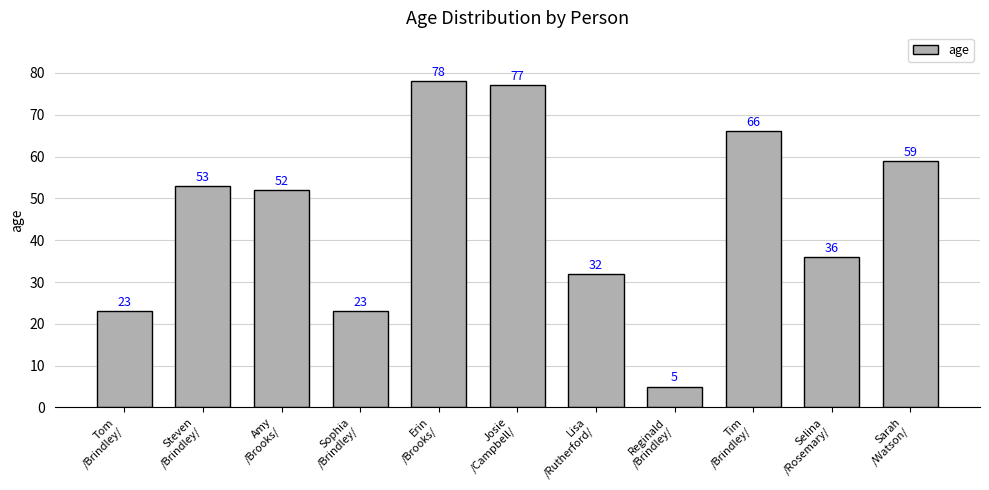

Which has a higher value, Reginald
/Brindley/ or Sophia
/Brindley/?

Sophia
/Brindley/